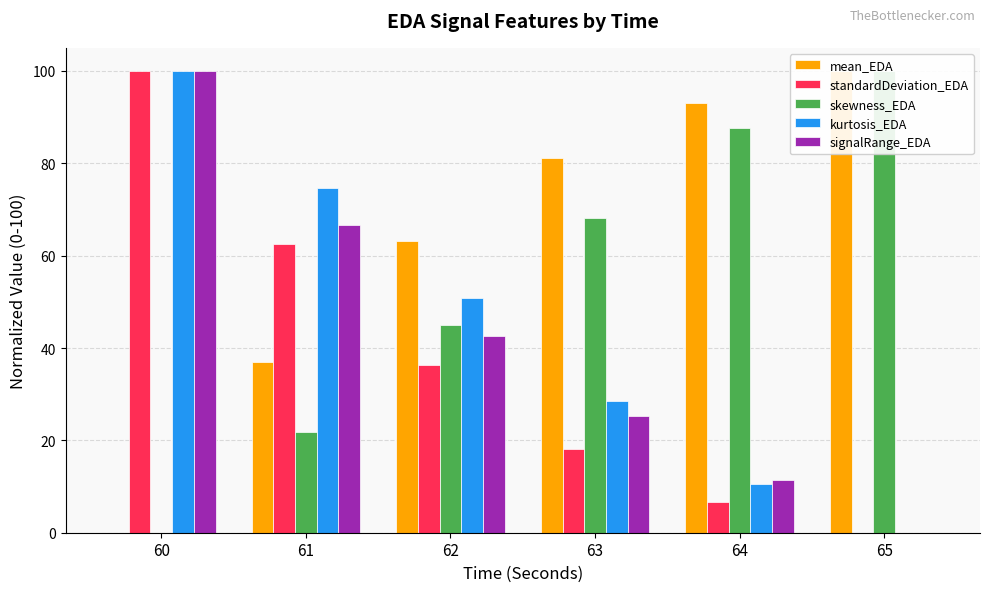

Where does the kurtosis_EDA series first go above 50?

60